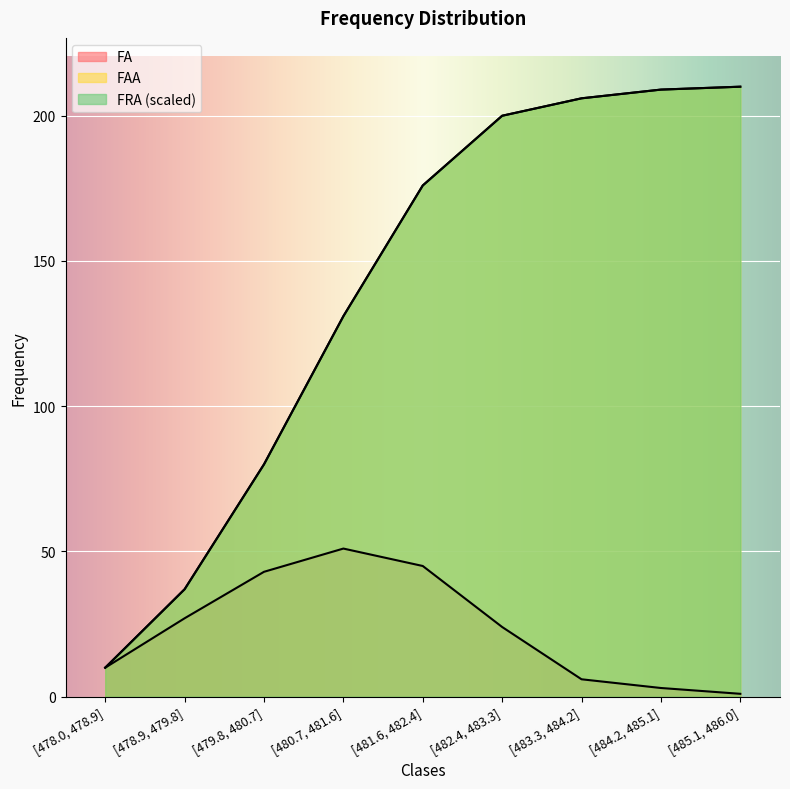

How many values in the FAA series exceed 176?

4